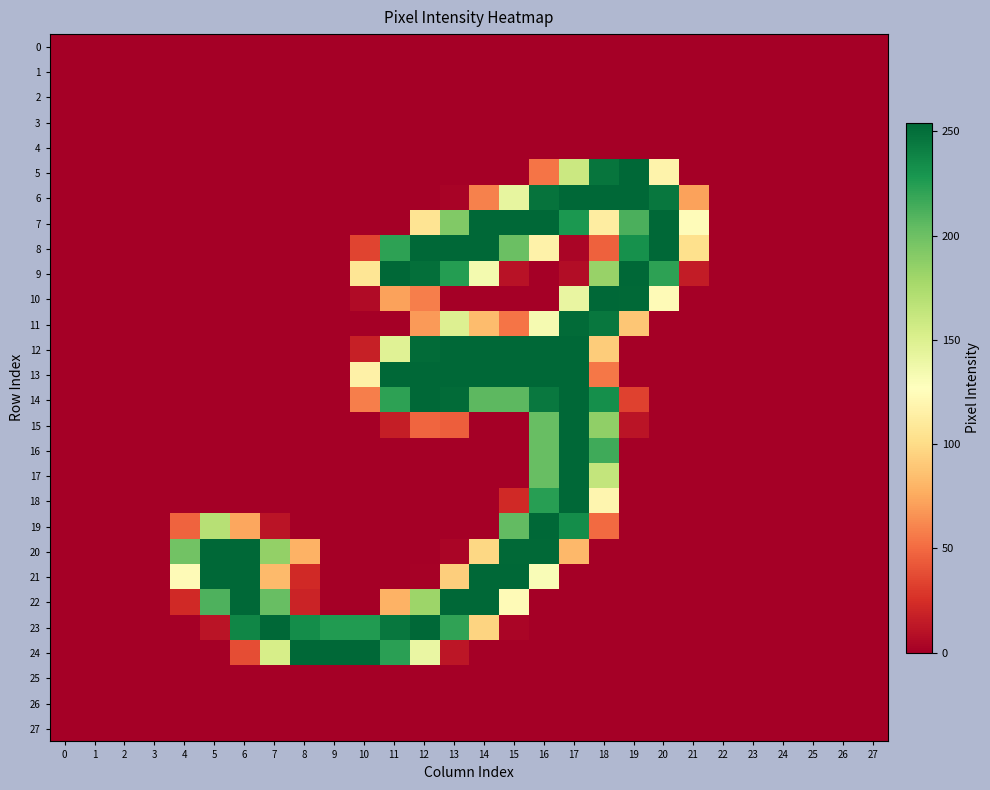

Which has a higher value, 5 or 19?

5